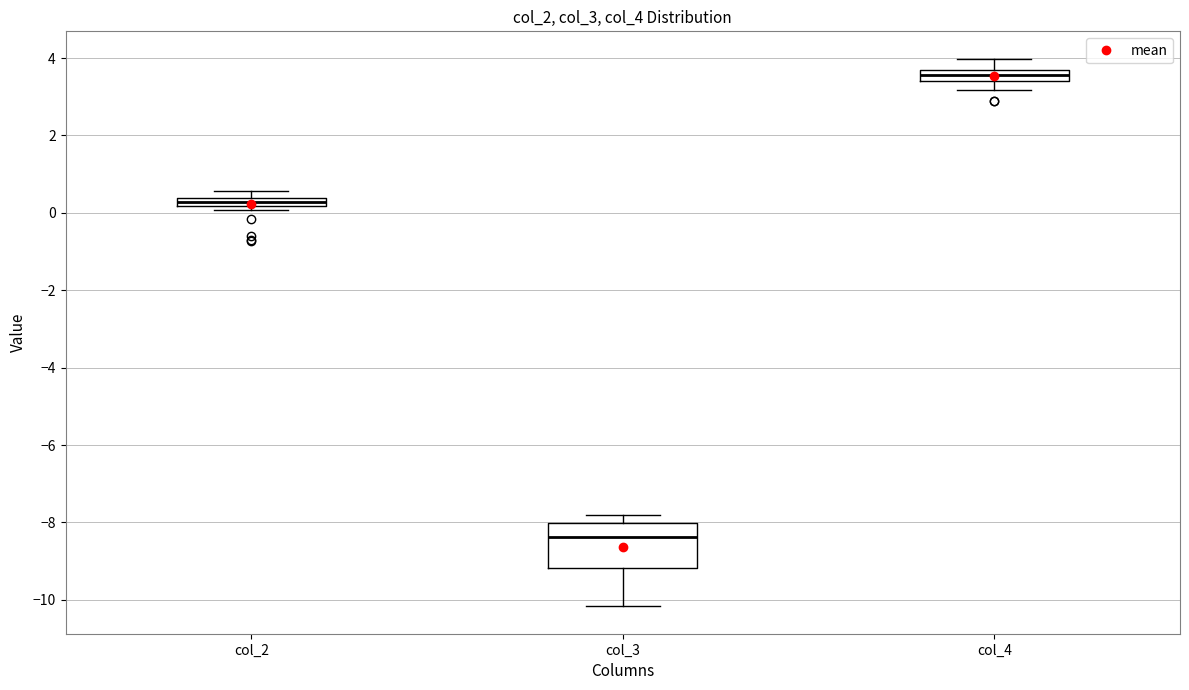

Comparing the boxes themselves (not the whiskers), which one is the tallest?

col_3